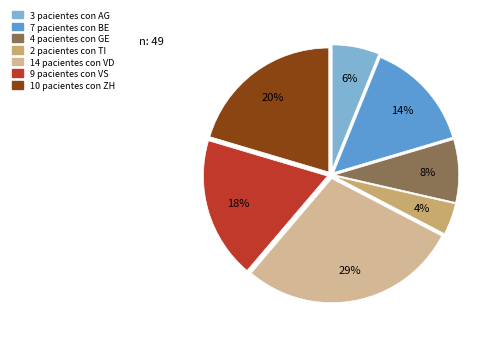

To the nearest percent, what is the average slice percentage?

14%